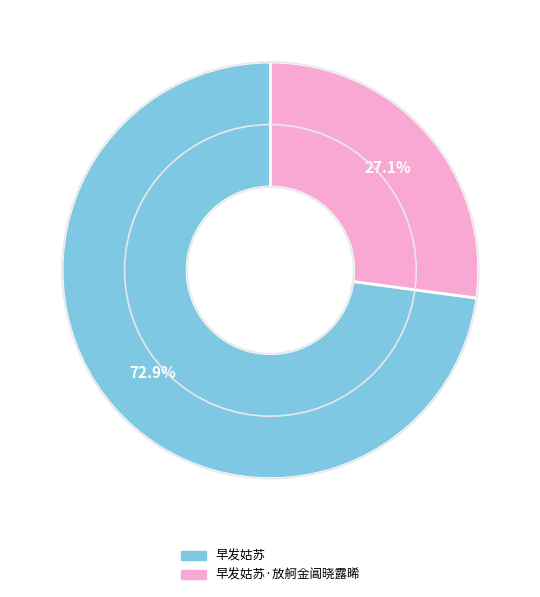

Is there any slice that represents more than half of the pie?

Yes